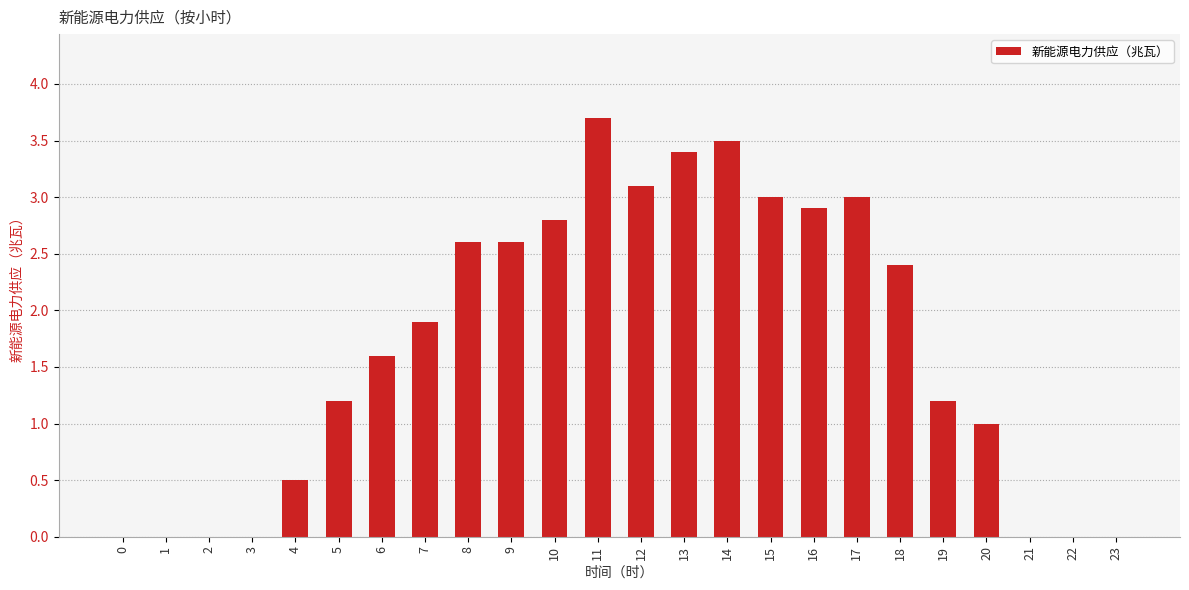

Reading left to right, extract all data points from this chart.

0=0.0	1=0.0	2=0.0	3=0.0	4=0.5	5=1.2	6=1.6	7=1.9	8=2.6	9=2.6	10=2.8	11=3.7	12=3.1	13=3.4	14=3.5	15=3.0	16=2.9	17=3.0	18=2.4	19=1.2	20=1.0	21=0.0	22=0.0	23=0.0